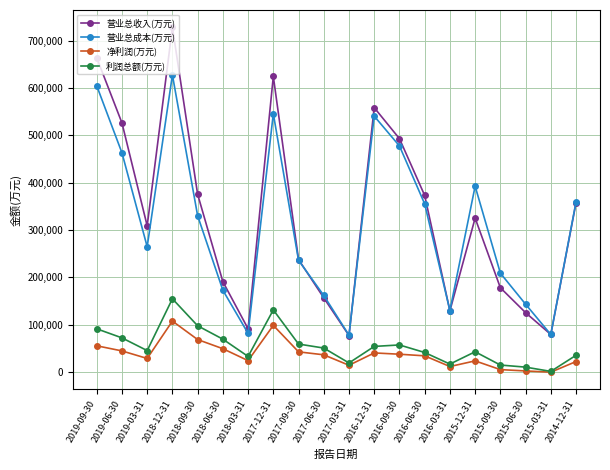

What is the sum of the 净利润(万元) values at 2016-06-30 and 2015-06-30?

36309